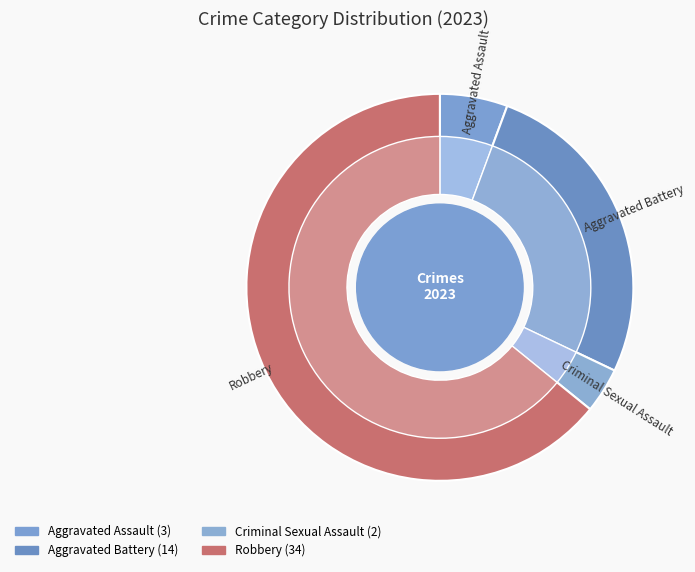

Does Aggravated Battery account for over 50% of the chart?

No